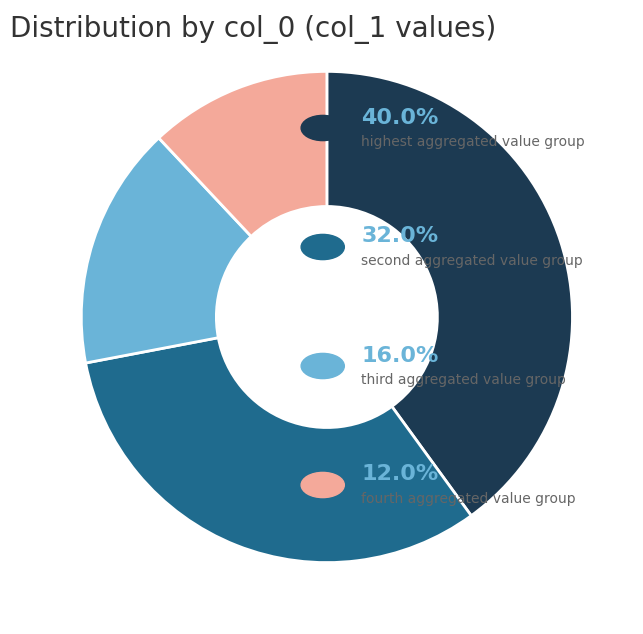

Is there any slice that represents more than half of the pie?

No